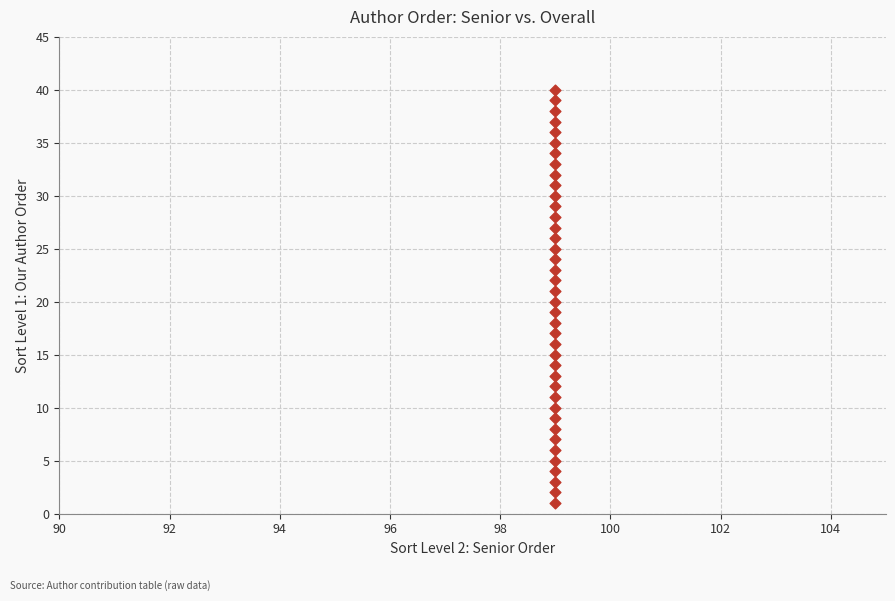

What is the range of Y values (max minus min)?

39